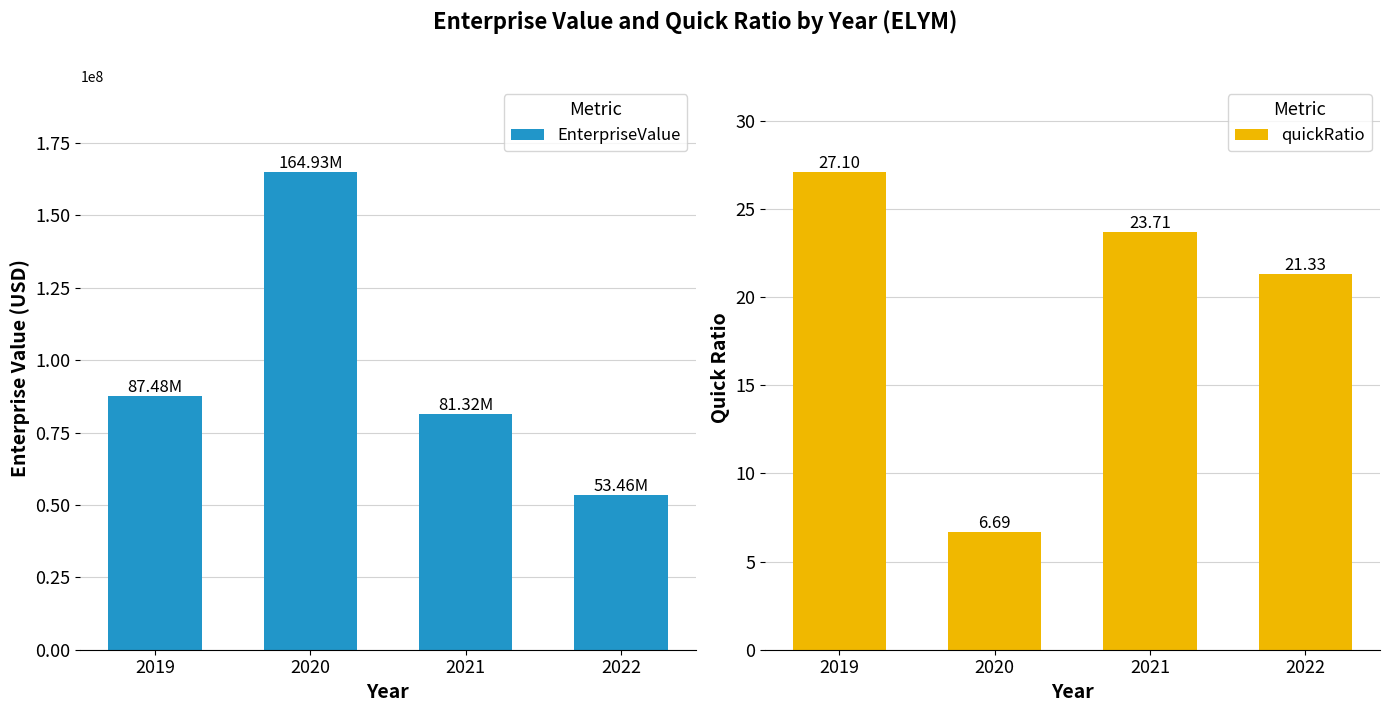

What is the spread (max minus min) of values at 2019?

87482665.3